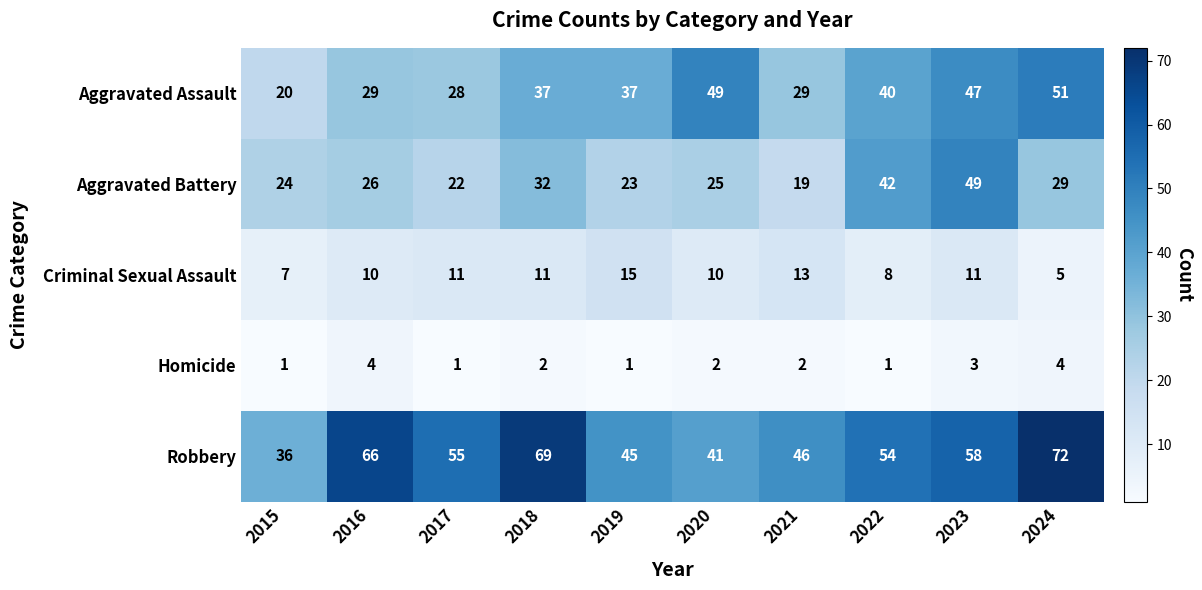

What is the spread (max minus min) of values at 2015?

35